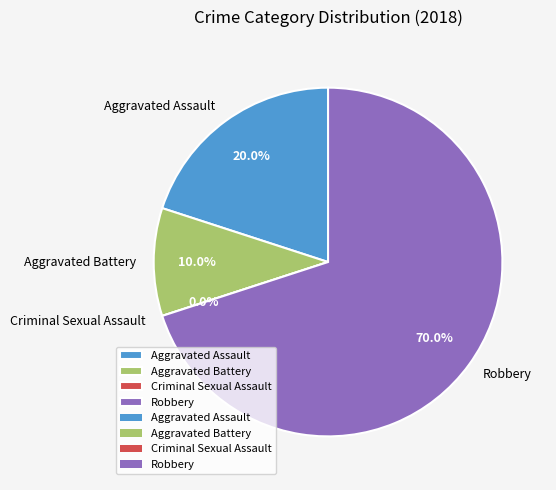

Is there any slice that represents more than half of the pie?

Yes